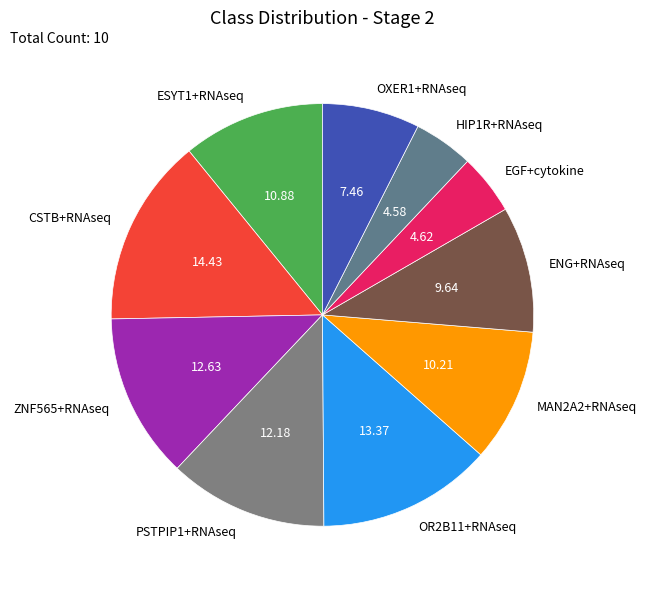

Between OR2B11+RNAseq and MAN2A2+RNAseq, which is larger?

OR2B11+RNAseq